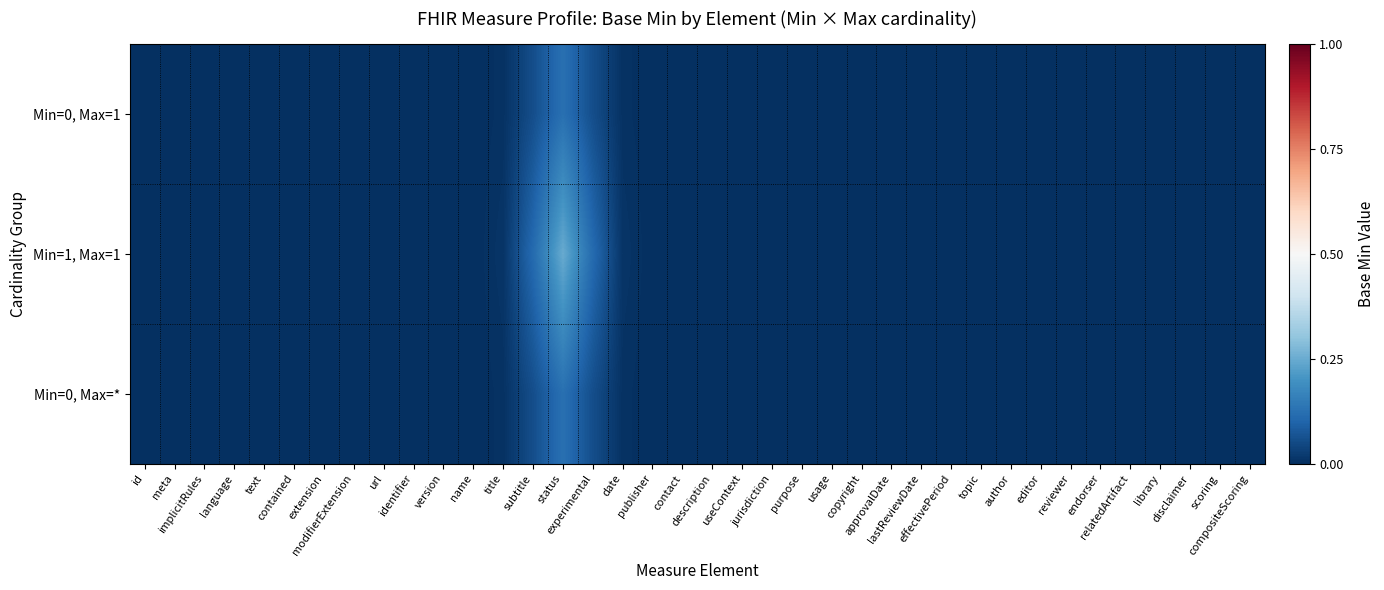

Rank the series at modifierExtension from lowest to highest value.

Min=0, Max=1, Min=1, Max=1, Min=0, Max=*